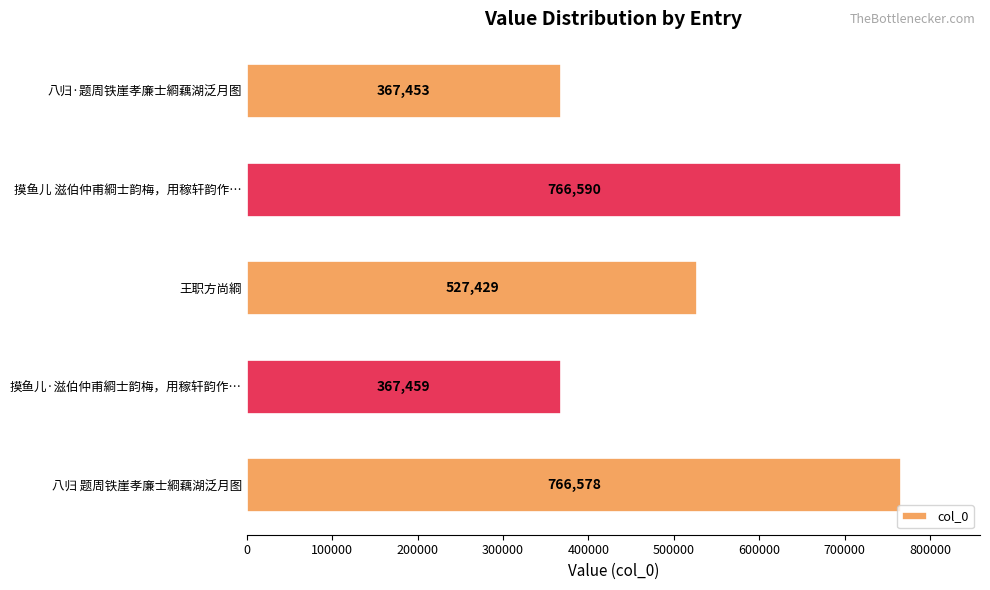

Reading top to bottom, what are all the values shown in this chart?

八归·题周铁崖孝廉士綗藕湖泛月图=367453	摸鱼儿 滋伯仲甫綗士韵梅，用稼轩韵作…=766590	王职方尚綗=527429	摸鱼儿·滋伯仲甫綗士韵梅，用稼轩韵作…=367459	八归 题周铁崖孝廉士綗藕湖泛月图=766578